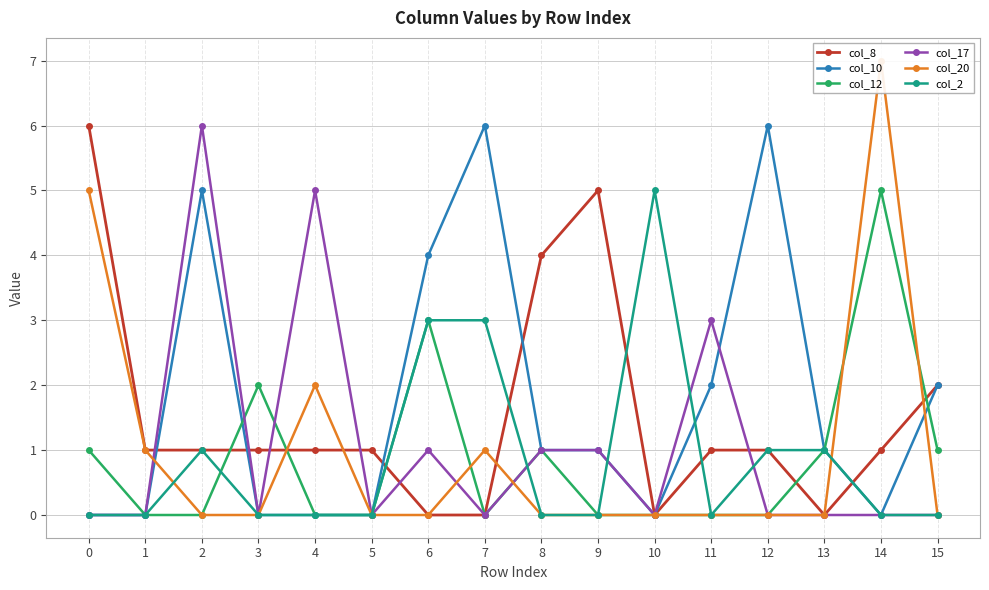

What is the difference between the second highest and second lowest values in the col_17 series?

5